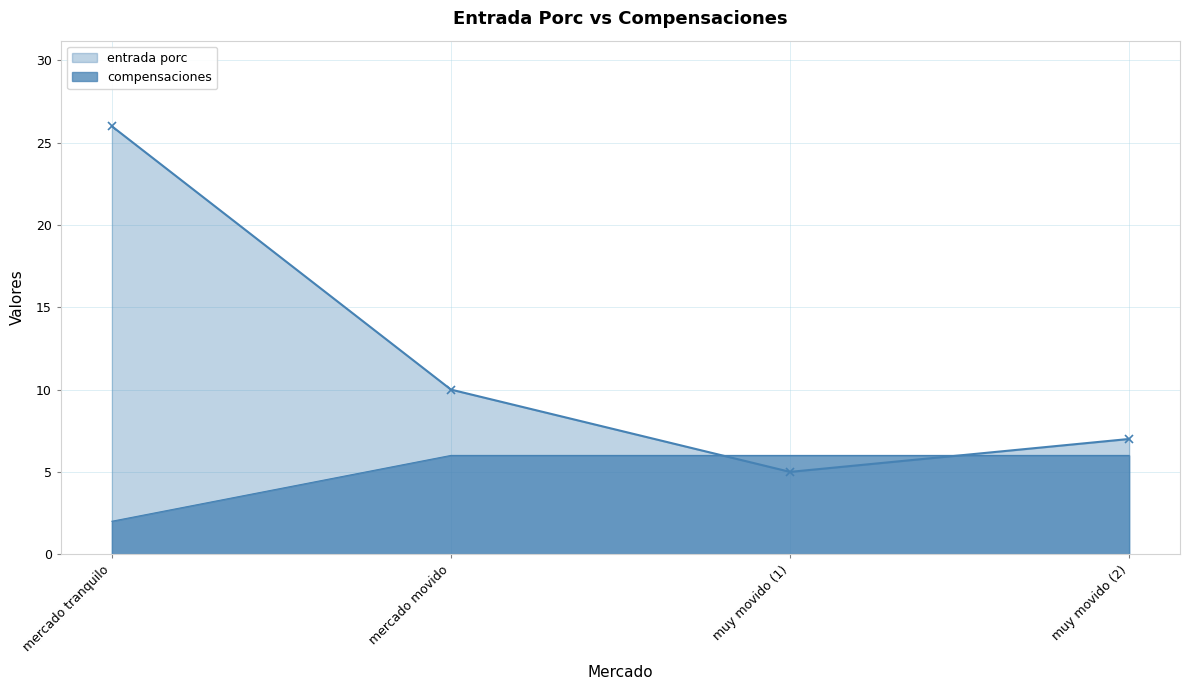

Between mercado movido and muy movido (2), which series saw the biggest shift?

entrada porc